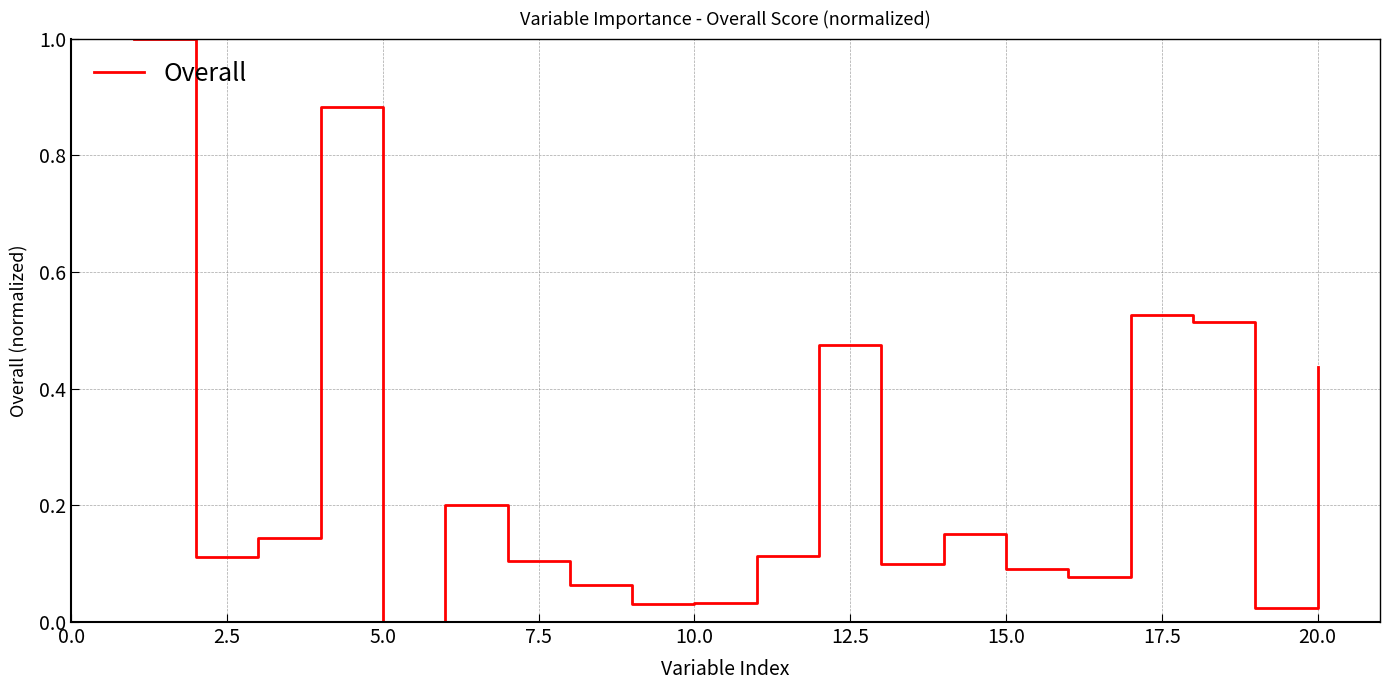

What is the difference between the maximum and minimum values?

1.0